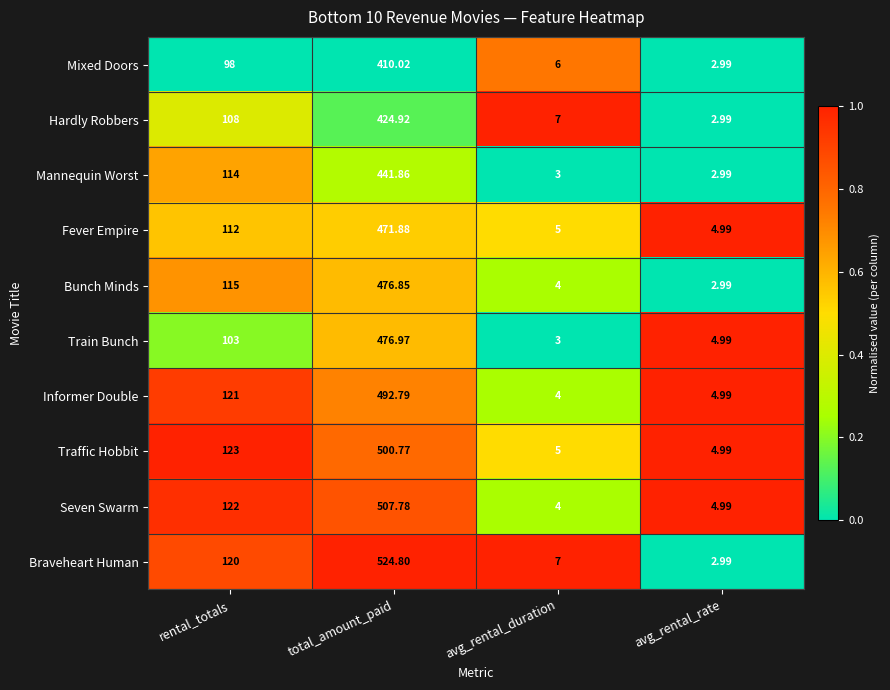

What is the total value across all series at rental_totals?

1136.0